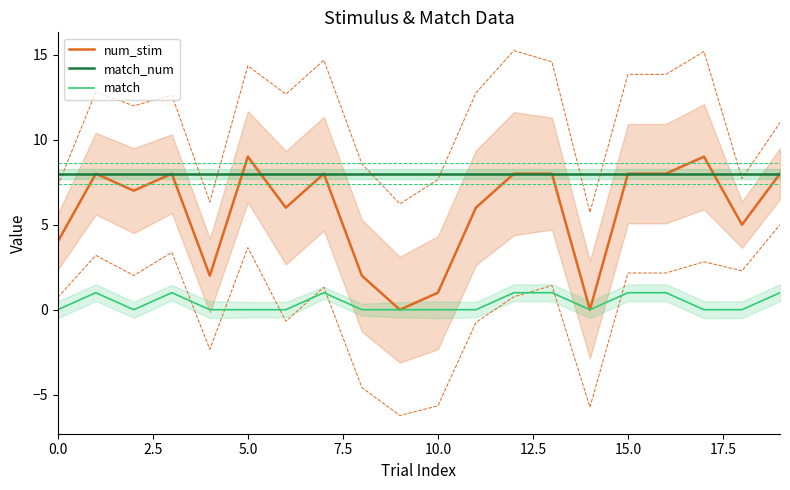

Does the chart have visible grid lines?

No